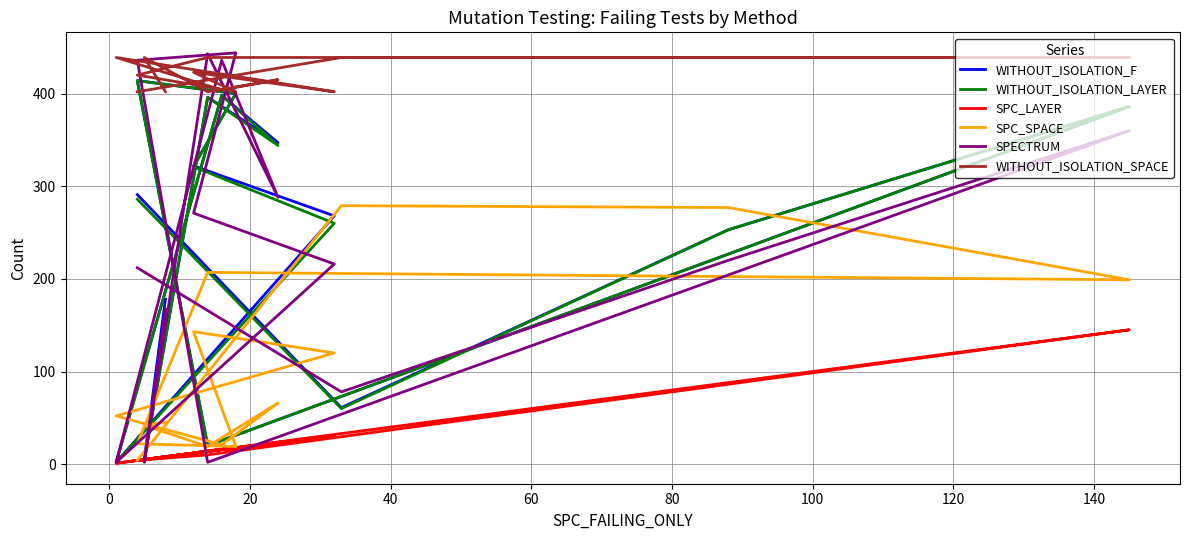

How many data points in WITHOUT_ISOLATION_F are above 291?

7